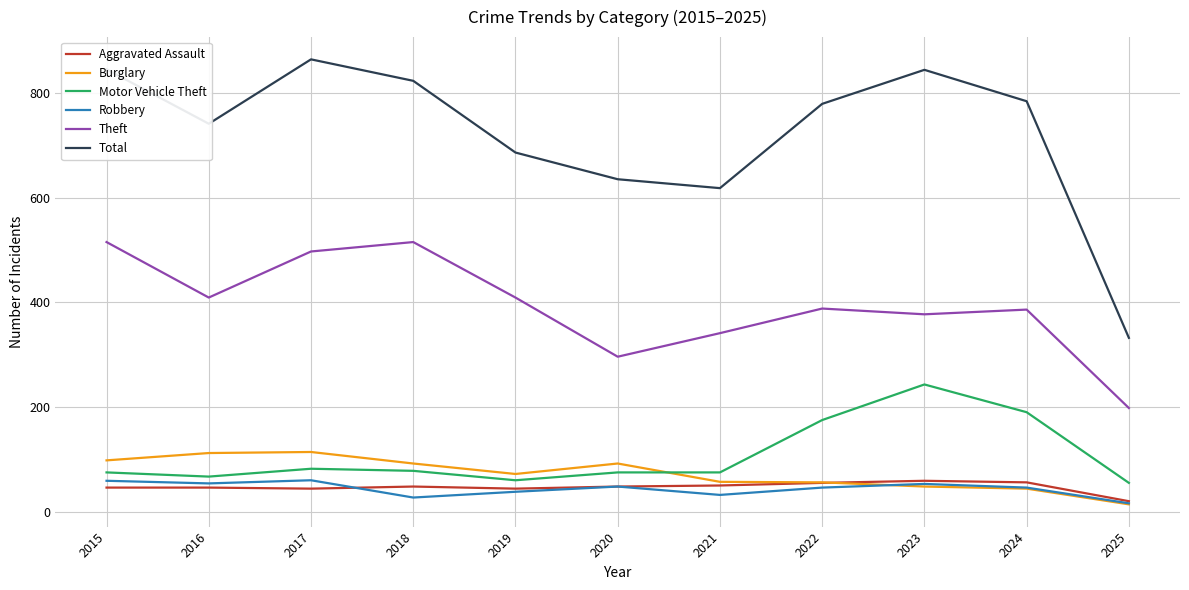

What is the difference between the maximum and minimum values in the Aggravated Assault series?

39